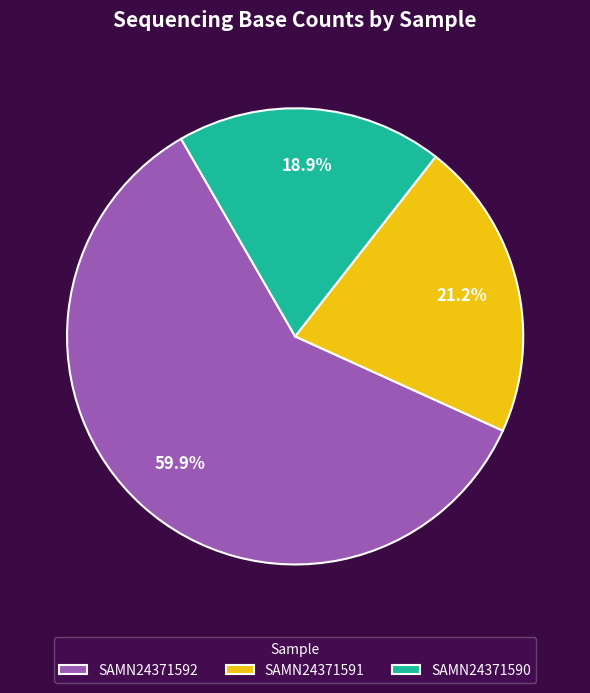

To the nearest percent, what is the difference between the largest and smallest slice percentages?

41%